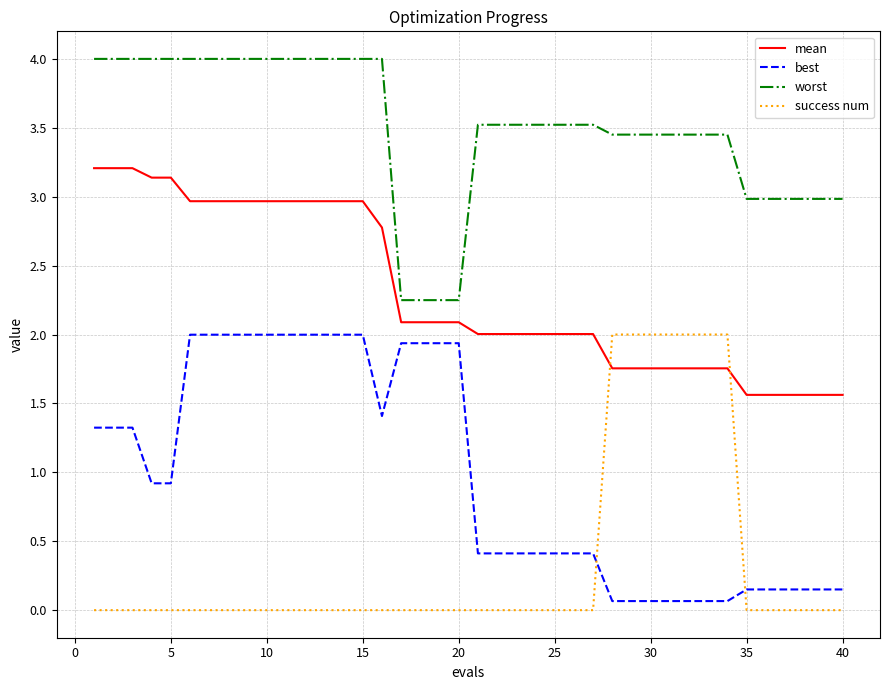

Which series has the largest total across all categories?

worst